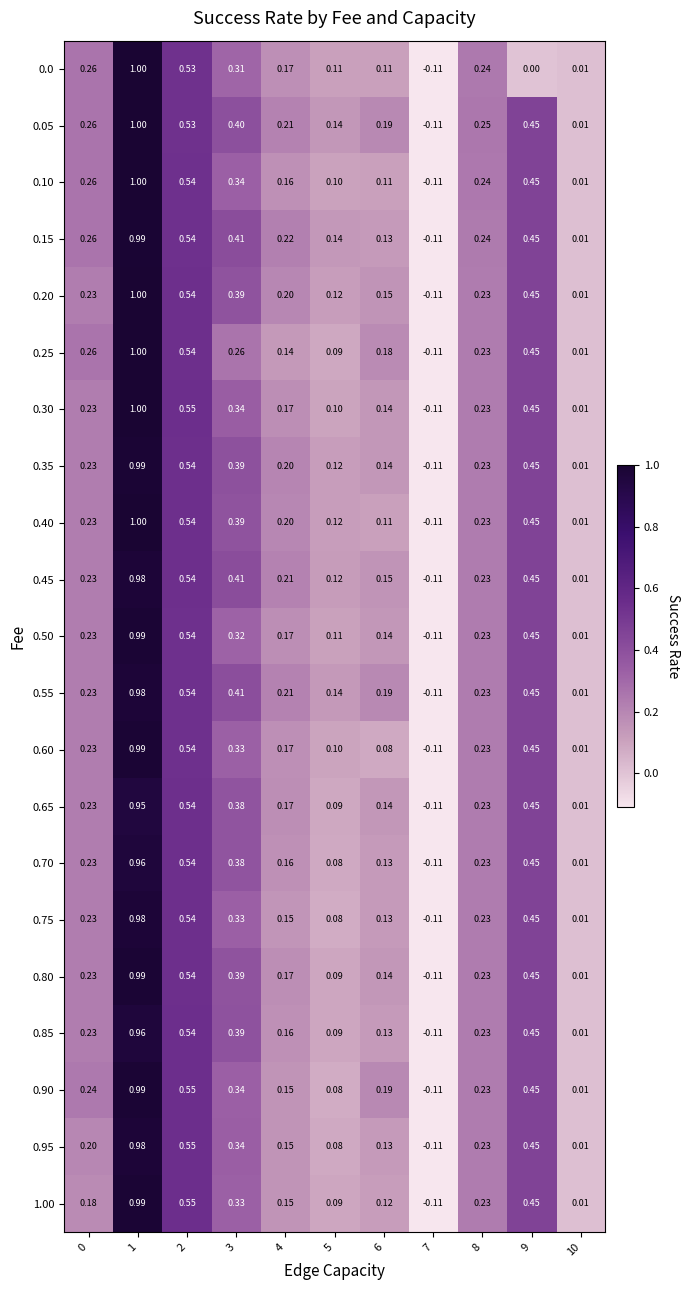

Reading left to right, what are all the values shown in this chart?

0.0: 0=0.3	1=1.0	2=0.5	3=0.3	4=0.2	5=0.1	6=0.1	7=-0.1	8=0.2	9=0.0	10=0.0
0.05: 0=0.3	1=1.0	2=0.5	3=0.4	4=0.2	5=0.1	6=0.2	7=-0.1	8=0.2	9=0.5	10=0.0
0.10: 0=0.3	1=1.0	2=0.5	3=0.3	4=0.2	5=0.1	6=0.1	7=-0.1	8=0.2	9=0.5	10=0.0
0.15: 0=0.3	1=1.0	2=0.5	3=0.4	4=0.2	5=0.1	6=0.1	7=-0.1	8=0.2	9=0.5	10=0.0
0.20: 0=0.2	1=1.0	2=0.5	3=0.4	4=0.2	5=0.1	6=0.1	7=-0.1	8=0.2	9=0.5	10=0.0
0.25: 0=0.3	1=1.0	2=0.5	3=0.3	4=0.1	5=0.1	6=0.2	7=-0.1	8=0.2	9=0.5	10=0.0
0.30: 0=0.2	1=1.0	2=0.6	3=0.3	4=0.2	5=0.1	6=0.1	7=-0.1	8=0.2	9=0.5	10=0.0
0.35: 0=0.2	1=1.0	2=0.5	3=0.4	4=0.2	5=0.1	6=0.1	7=-0.1	8=0.2	9=0.5	10=0.0
0.40: 0=0.2	1=1.0	2=0.5	3=0.4	4=0.2	5=0.1	6=0.1	7=-0.1	8=0.2	9=0.5	10=0.0
0.45: 0=0.2	1=1.0	2=0.5	3=0.4	4=0.2	5=0.1	6=0.1	7=-0.1	8=0.2	9=0.5	10=0.0
0.50: 0=0.2	1=1.0	2=0.5	3=0.3	4=0.2	5=0.1	6=0.1	7=-0.1	8=0.2	9=0.5	10=0.0
0.55: 0=0.2	1=1.0	2=0.5	3=0.4	4=0.2	5=0.1	6=0.2	7=-0.1	8=0.2	9=0.5	10=0.0
0.60: 0=0.2	1=1.0	2=0.5	3=0.3	4=0.2	5=0.1	6=0.1	7=-0.1	8=0.2	9=0.5	10=0.0
0.65: 0=0.2	1=0.9	2=0.5	3=0.4	4=0.2	5=0.1	6=0.1	7=-0.1	8=0.2	9=0.5	10=0.0
0.70: 0=0.2	1=1.0	2=0.5	3=0.4	4=0.2	5=0.1	6=0.1	7=-0.1	8=0.2	9=0.5	10=0.0
0.75: 0=0.2	1=1.0	2=0.5	3=0.3	4=0.1	5=0.1	6=0.1	7=-0.1	8=0.2	9=0.5	10=0.0
0.80: 0=0.2	1=1.0	2=0.5	3=0.4	4=0.2	5=0.1	6=0.1	7=-0.1	8=0.2	9=0.5	10=0.0
0.85: 0=0.2	1=1.0	2=0.5	3=0.4	4=0.2	5=0.1	6=0.1	7=-0.1	8=0.2	9=0.5	10=0.0
0.90: 0=0.2	1=1.0	2=0.6	3=0.3	4=0.1	5=0.1	6=0.2	7=-0.1	8=0.2	9=0.5	10=0.0
0.95: 0=0.2	1=1.0	2=0.6	3=0.3	4=0.1	5=0.1	6=0.1	7=-0.1	8=0.2	9=0.5	10=0.0
1.00: 0=0.2	1=1.0	2=0.6	3=0.3	4=0.1	5=0.1	6=0.1	7=-0.1	8=0.2	9=0.5	10=0.0